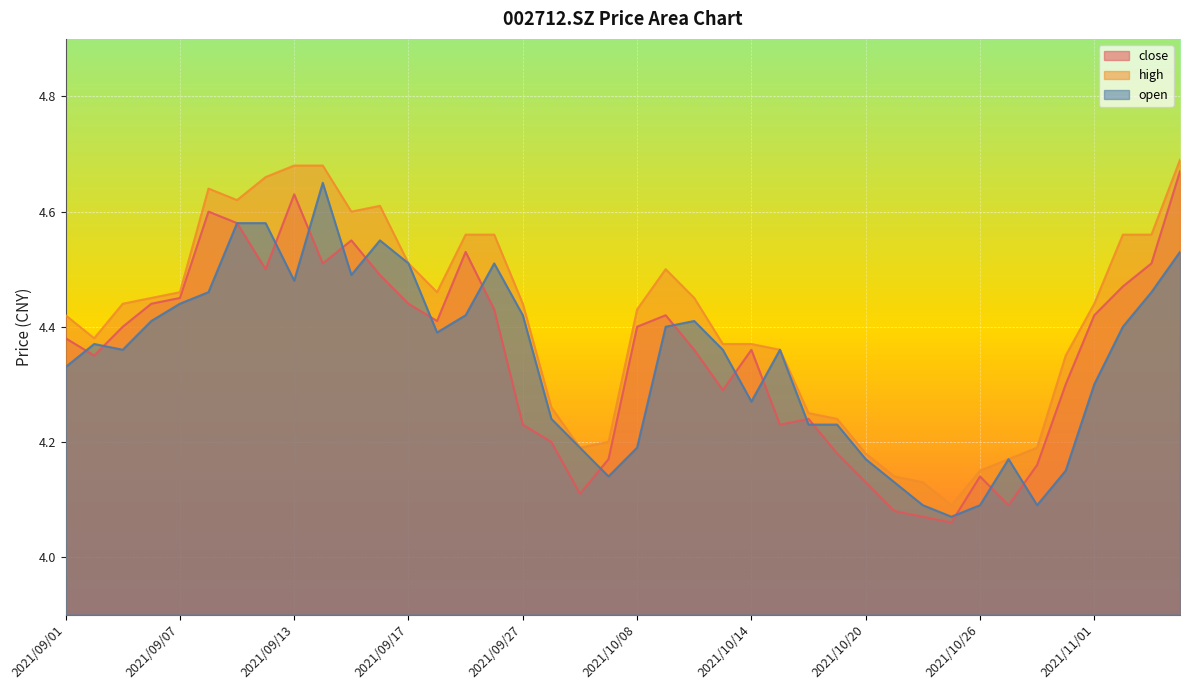

At which category does the chart reach its peak across all series?

2021/11/04